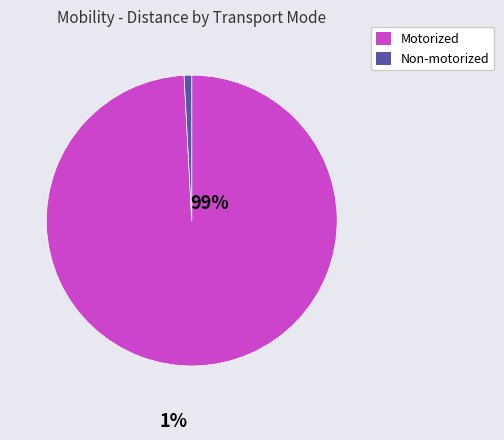

Combined, do Motorized and Non-motorized account for over 50%?

Yes